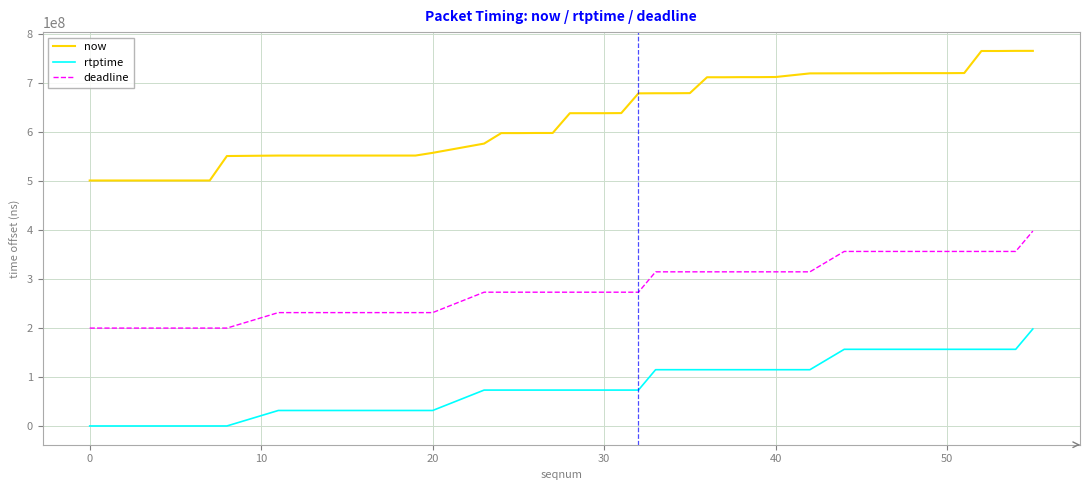

Which series has the largest total across all categories?

now